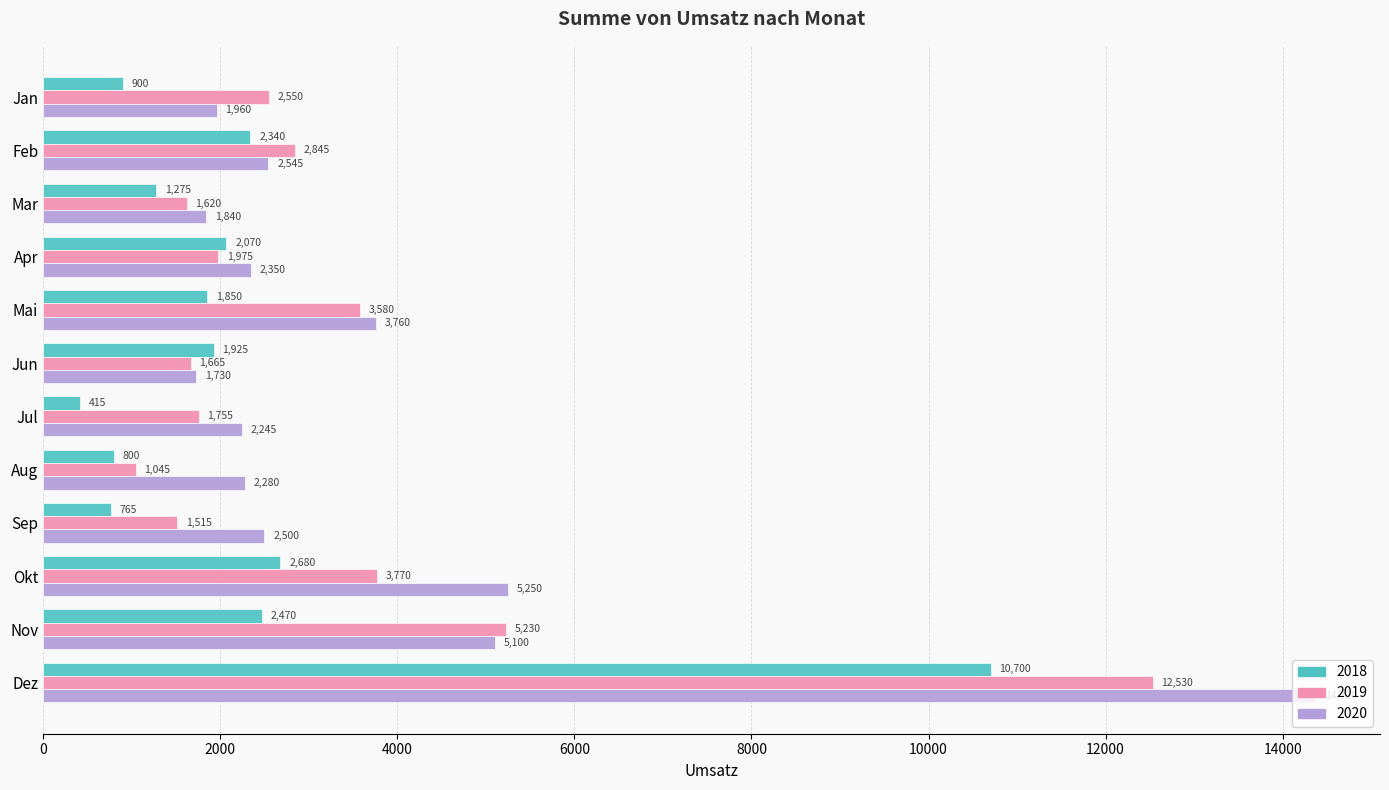

Which series has the widest spread of values?

2020